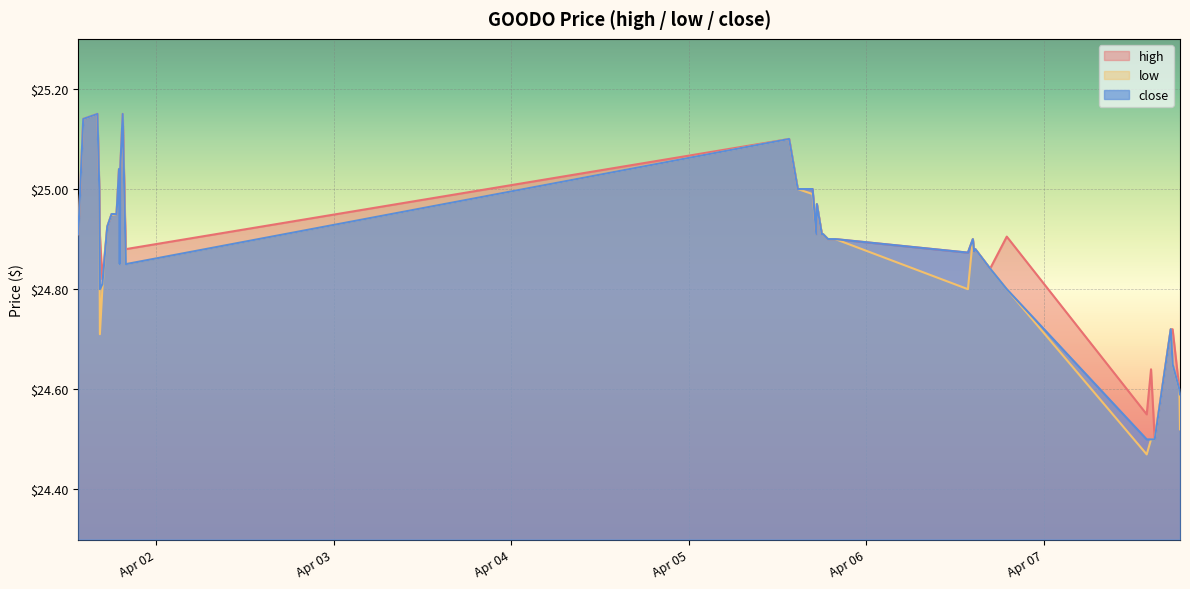

What is the average value of the low series?

24.9